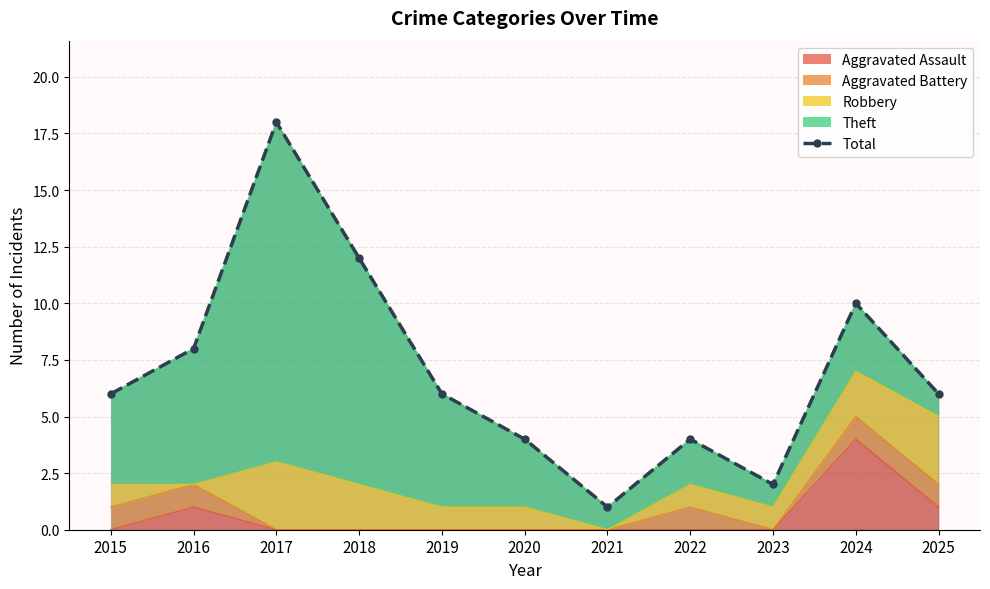

Reading left to right, extract all data points from this chart.

6	8	18	12	6	4	1	4	2	10	6